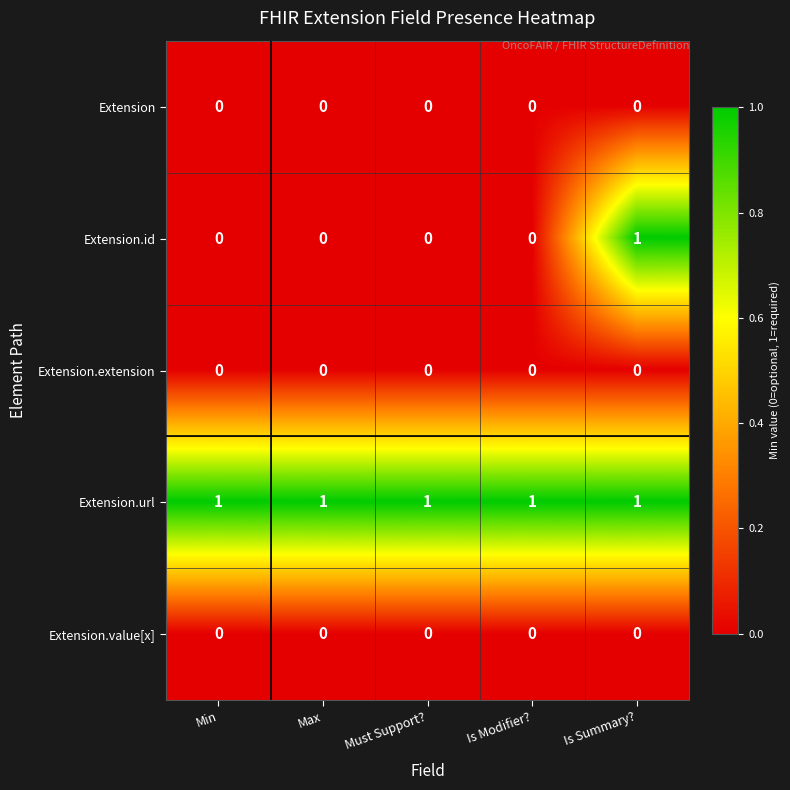

True or false: Extension.value[x] has a value of 0 at Max.

True